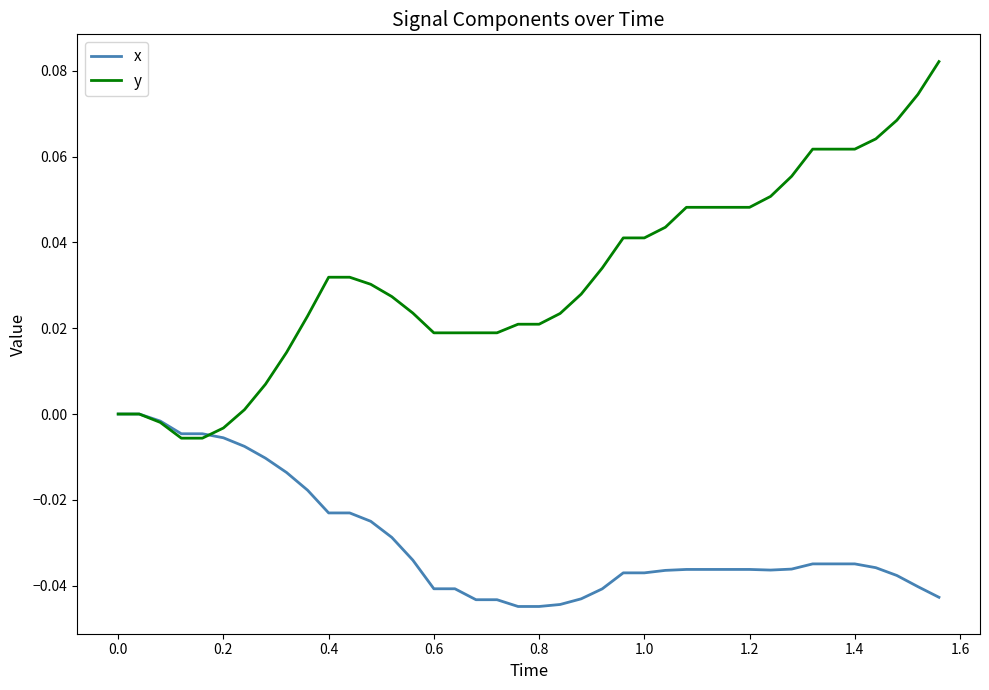

How many lines are shown in the chart?

2